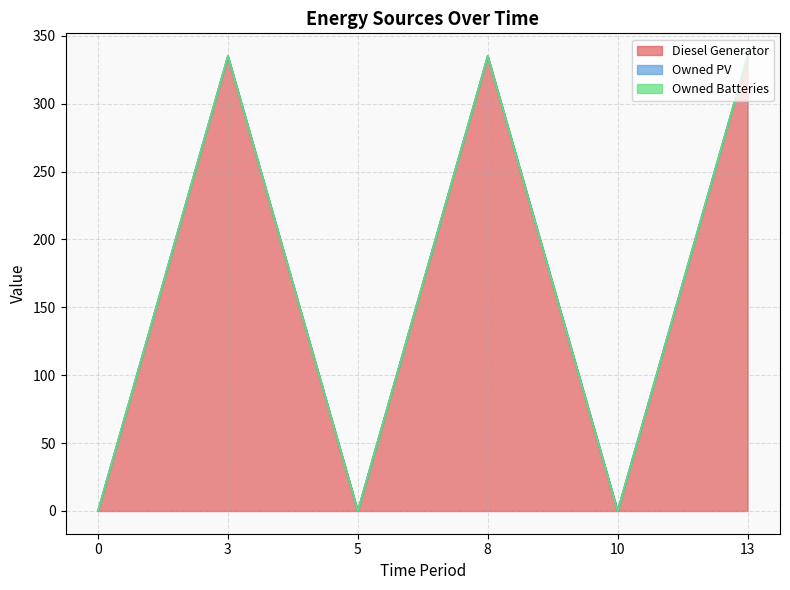

True or false: Diesel Generator has more than 0 points higher than both neighbors.

True